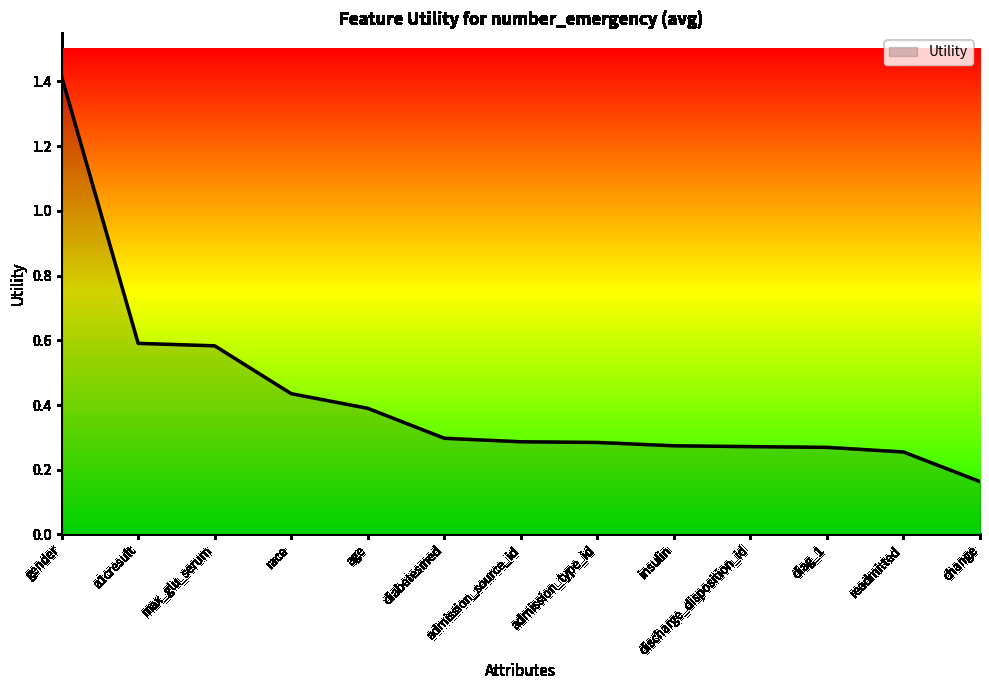

What is the difference between the maximum and minimum values?

1.3